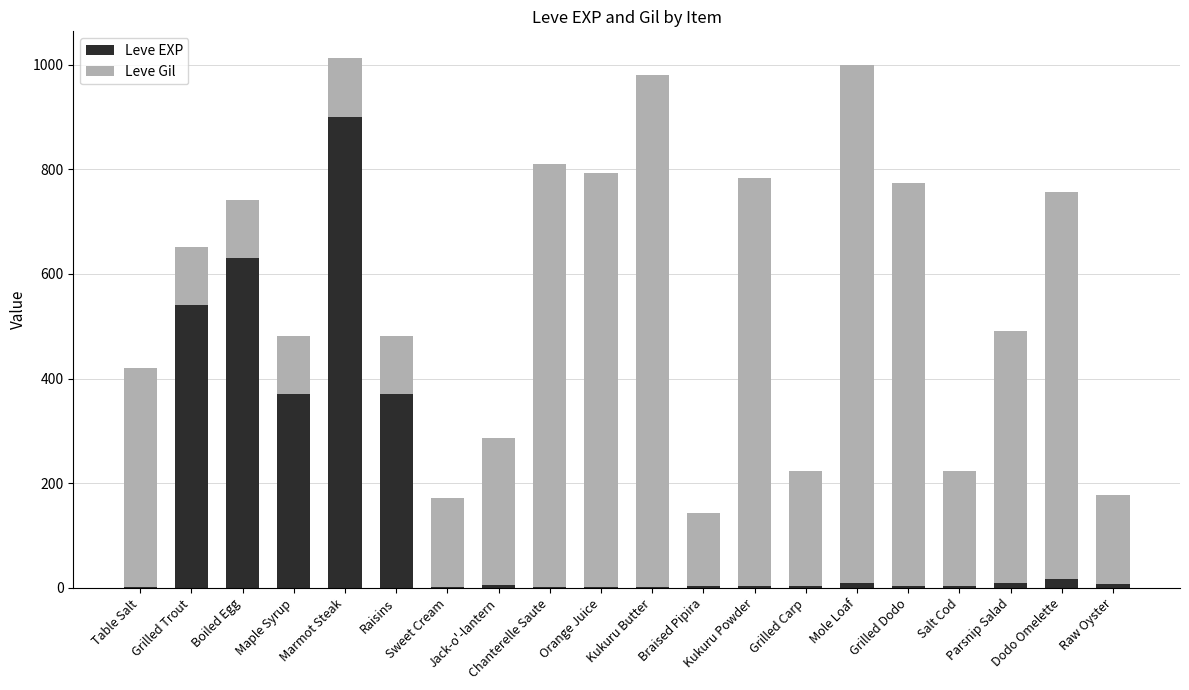

Are the bars grouped side by side (vs. stacked)?

No